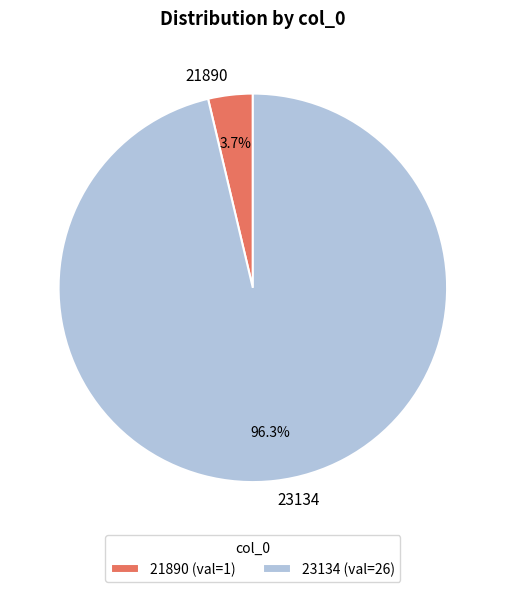

True or false: 21890 accounts for 4% of the total.

True